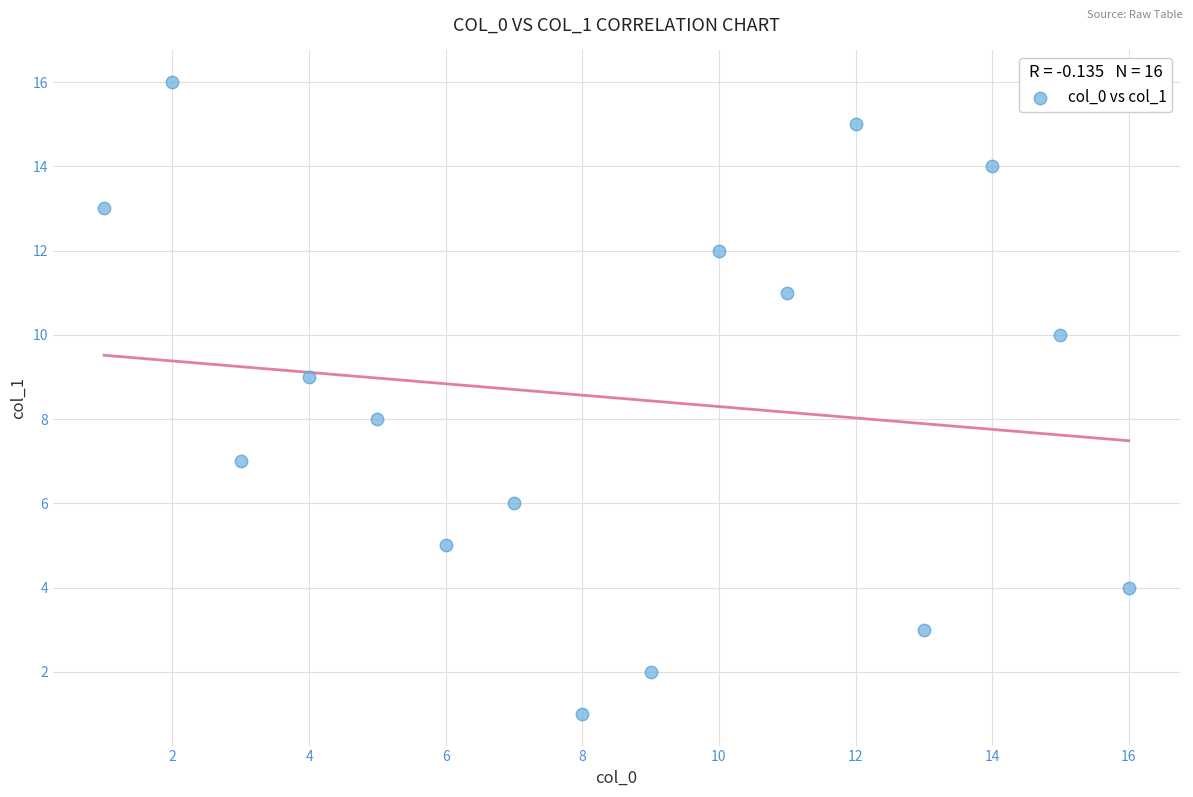

What is the range of X values (max minus min)?

15